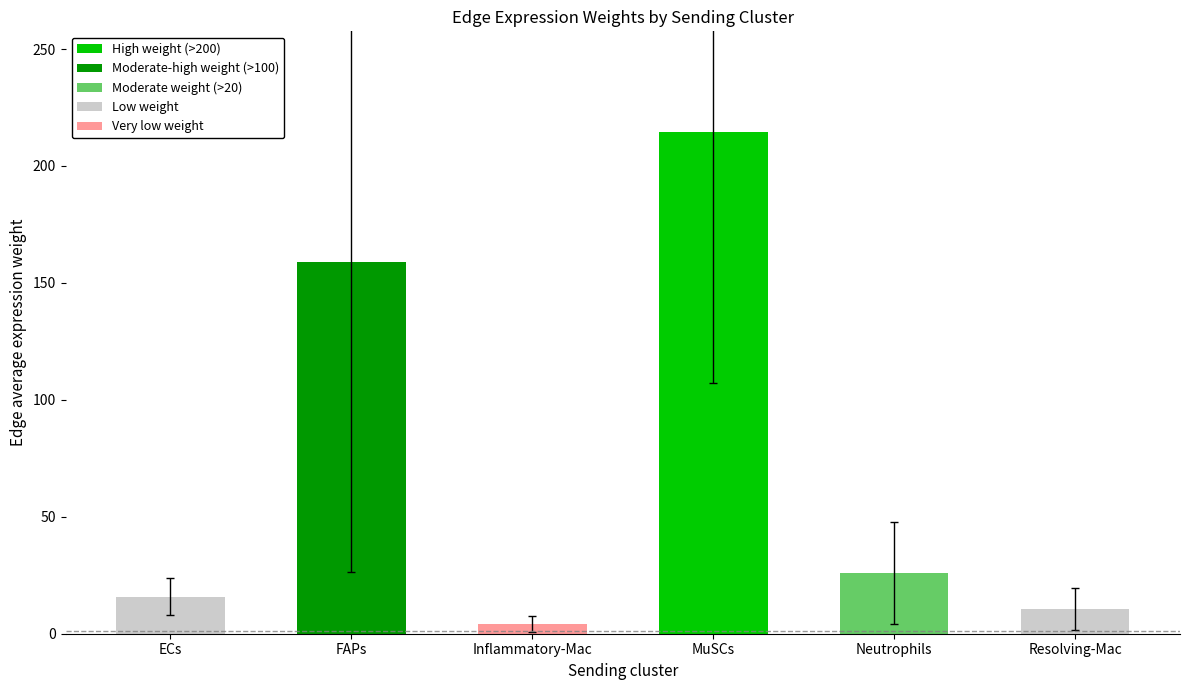

Which category has the highest value across all series?

MuSCs